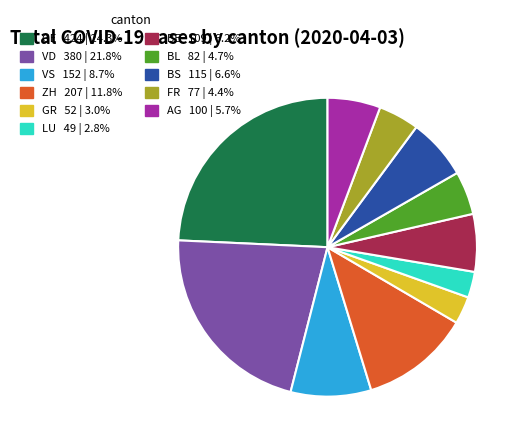

Count the number of slices in the pie.

11